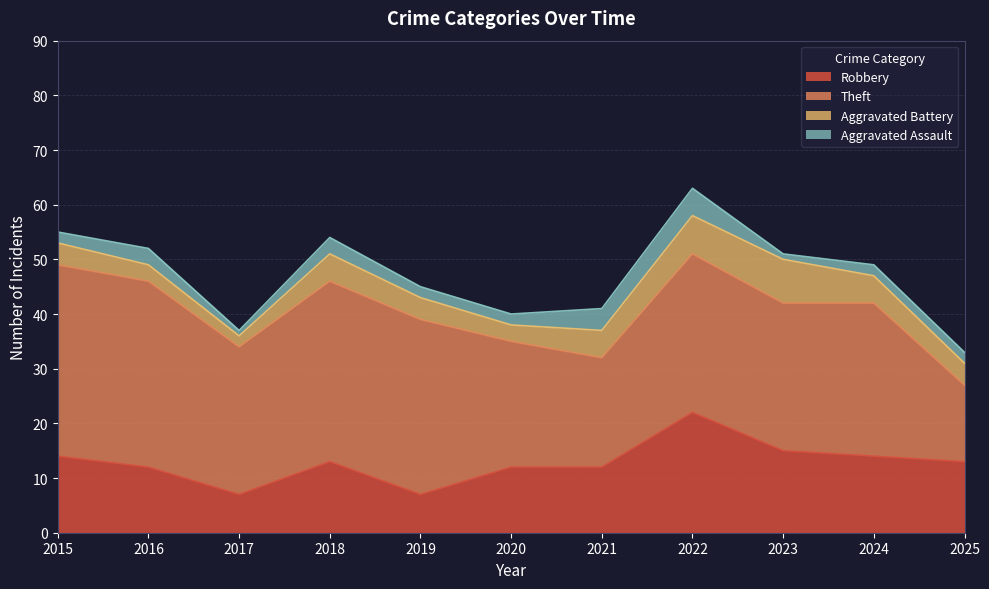

At which category does Aggravated Assault reach its first local peak?

2016